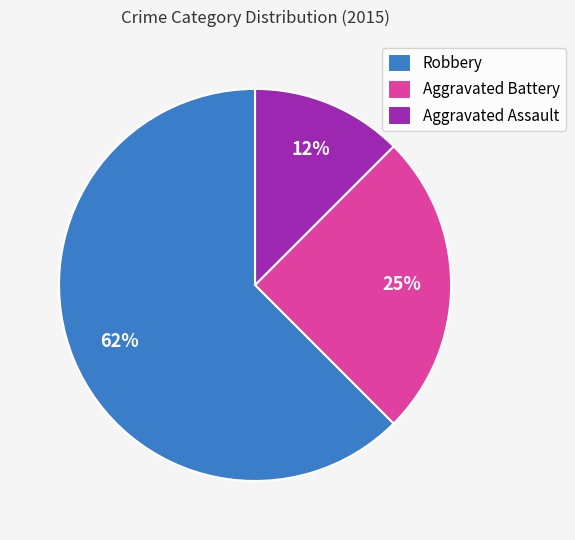

The Aggravated Battery slice represents 25% of the pie. True or false?

True